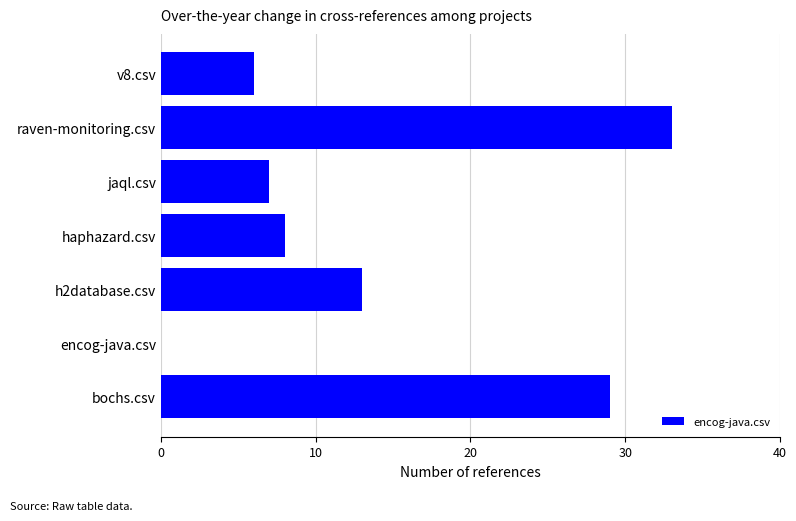

Are the bars horizontal?

Yes